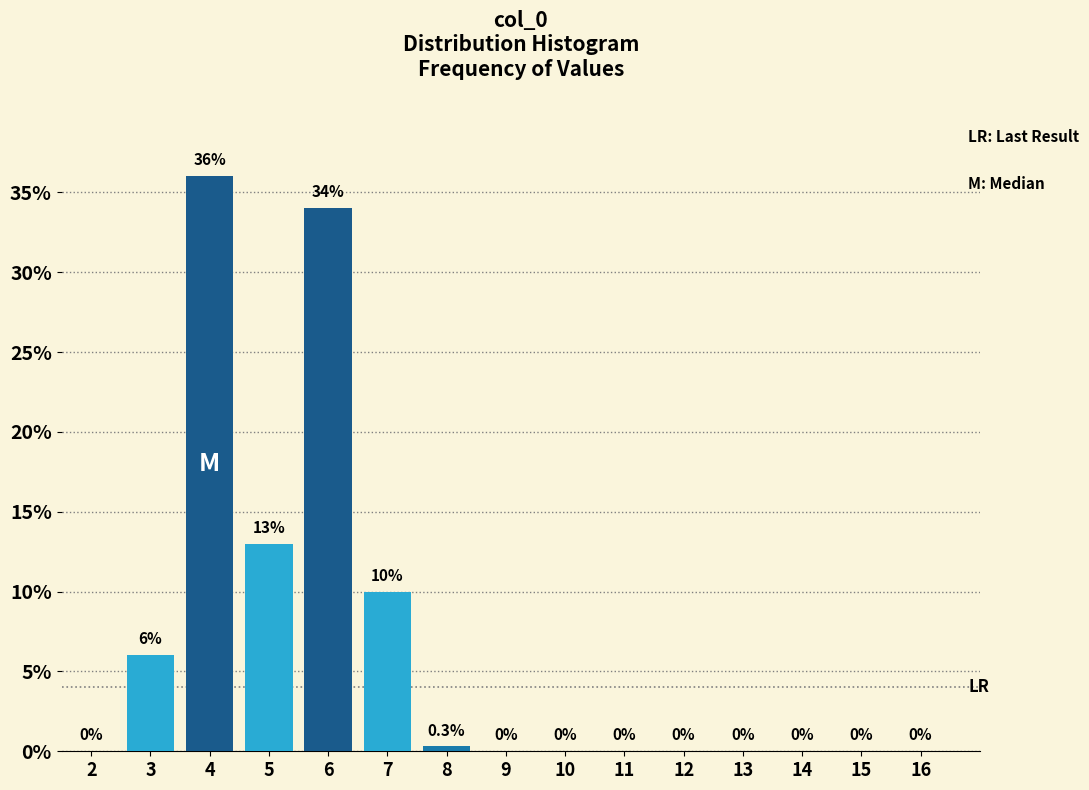

Reading right to left, transcribe all the data shown in this chart.

16=0.0	15=0.0	14=0.0	13=0.0	12=0.0	11=0.0	10=0.0	9=0.0	8=0.3	7=10.0	6=34.0	5=13.0	4=36.0	3=6.0	2=0.0